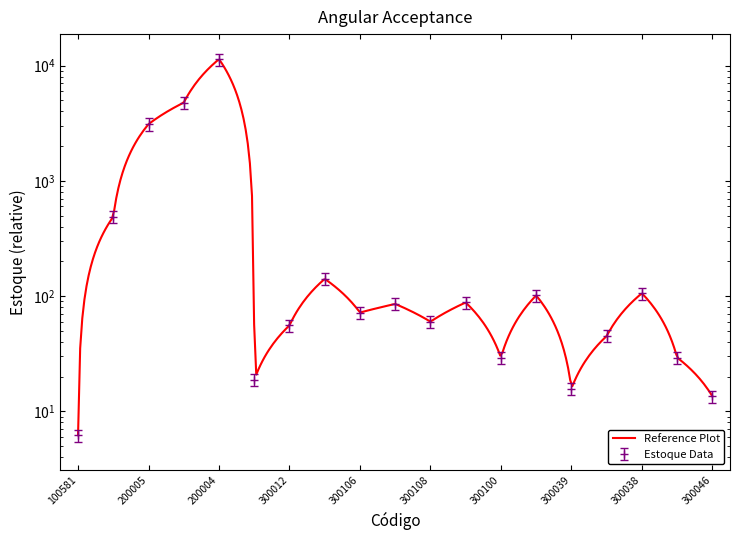

What value does the data have at 300134?

85.5